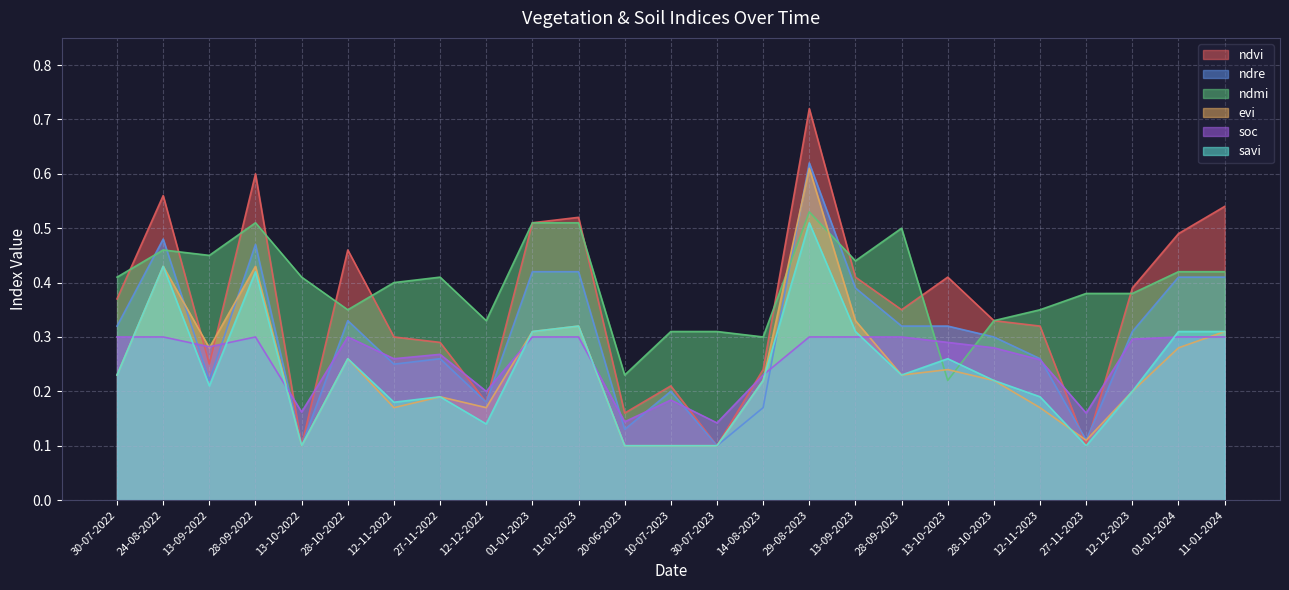

Reading left to right, transcribe all the data shown in this chart.

ndvi: 0.4	0.6	0.2	0.6	0.1	0.5	0.3	0.3	0.2	0.5	0.5	0.2	0.2	0.1	0.2	0.7	0.4	0.3	0.4	0.3	0.3	0.1	0.4	0.5	0.5
ndre: 0.3	0.5	0.2	0.5	0.1	0.3	0.2	0.3	0.2	0.4	0.4	0.1	0.2	0.1	0.2	0.6	0.4	0.3	0.3	0.3	0.3	0.1	0.3	0.4	0.4
ndmi: 0.4	0.5	0.5	0.5	0.4	0.3	0.4	0.4	0.3	0.5	0.5	0.2	0.3	0.3	0.3	0.5	0.4	0.5	0.2	0.3	0.3	0.4	0.4	0.4	0.4
evi: 0.2	0.4	0.3	0.4	0.1	0.3	0.2	0.2	0.2	0.3	0.3	0.1	0.1	0.1	0.2	0.6	0.3	0.2	0.2	0.2	0.2	0.1	0.2	0.3	0.3
soc: 0.3	0.3	0.3	0.3	0.2	0.3	0.3	0.3	0.2	0.3	0.3	0.1	0.2	0.1	0.2	0.3	0.3	0.3	0.3	0.3	0.3	0.2	0.3	0.3	0.3
savi: 0.2	0.4	0.2	0.4	0.1	0.3	0.2	0.2	0.1	0.3	0.3	0.1	0.1	0.1	0.2	0.5	0.3	0.2	0.3	0.2	0.2	0.1	0.2	0.3	0.3